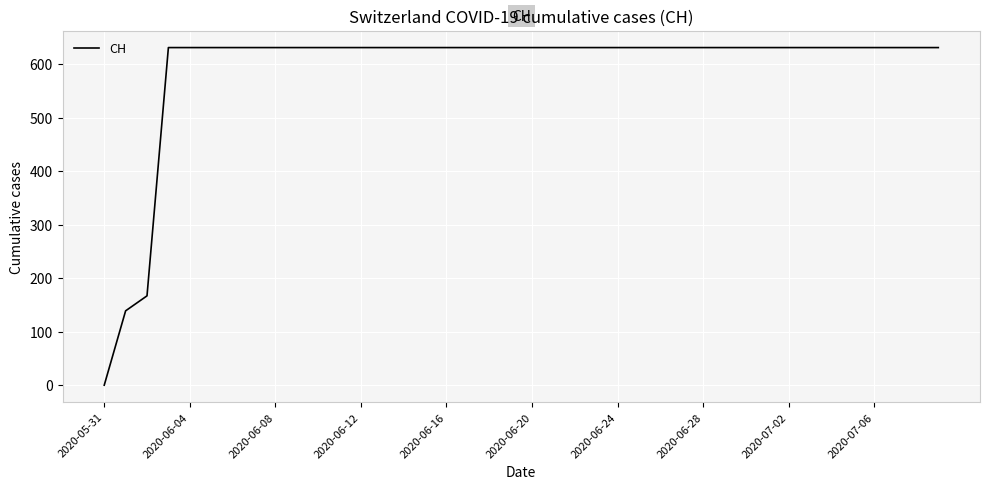

What is the difference between the maximum and minimum values?

631